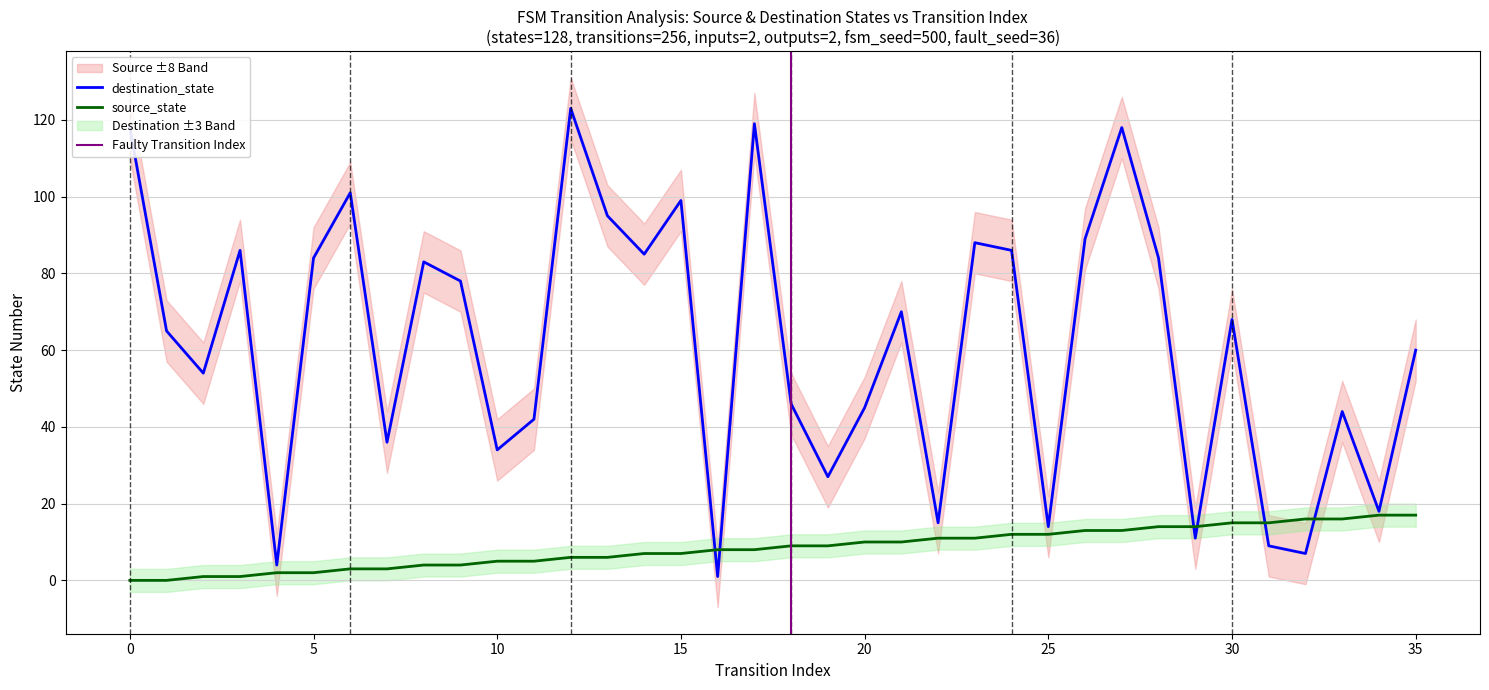

True or false: source_state and destination_state intersect in this chart.

True